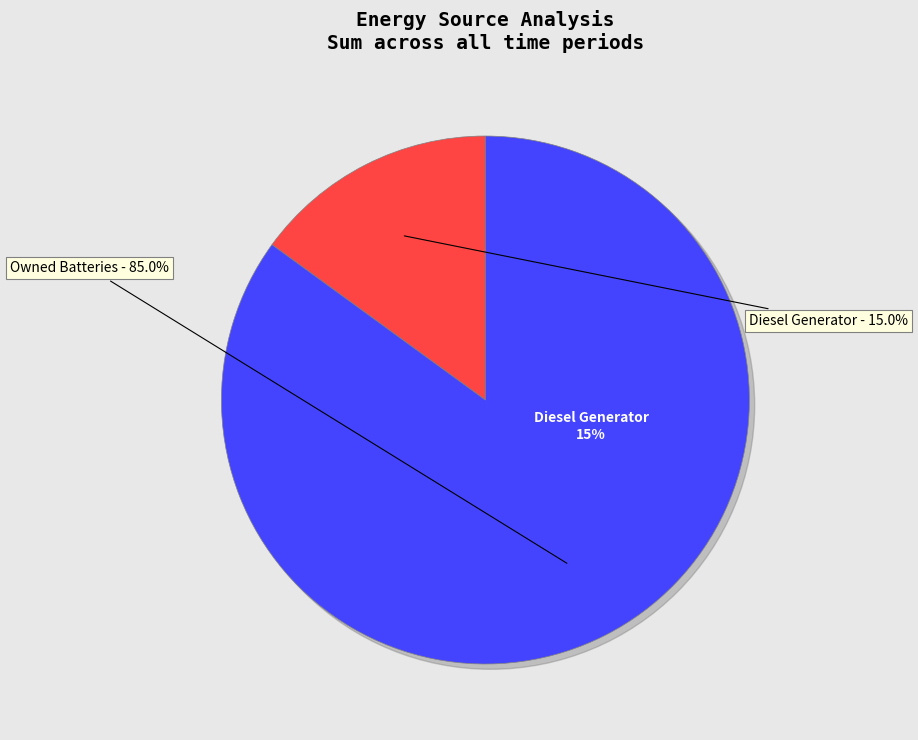

What portion of the pie excludes Owned PV?

100.0%